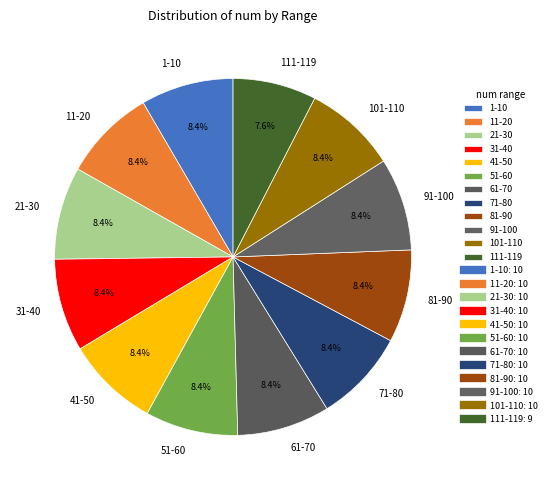

Approximately how many times larger is the value at 101-110 compared to 71-80?

1.0